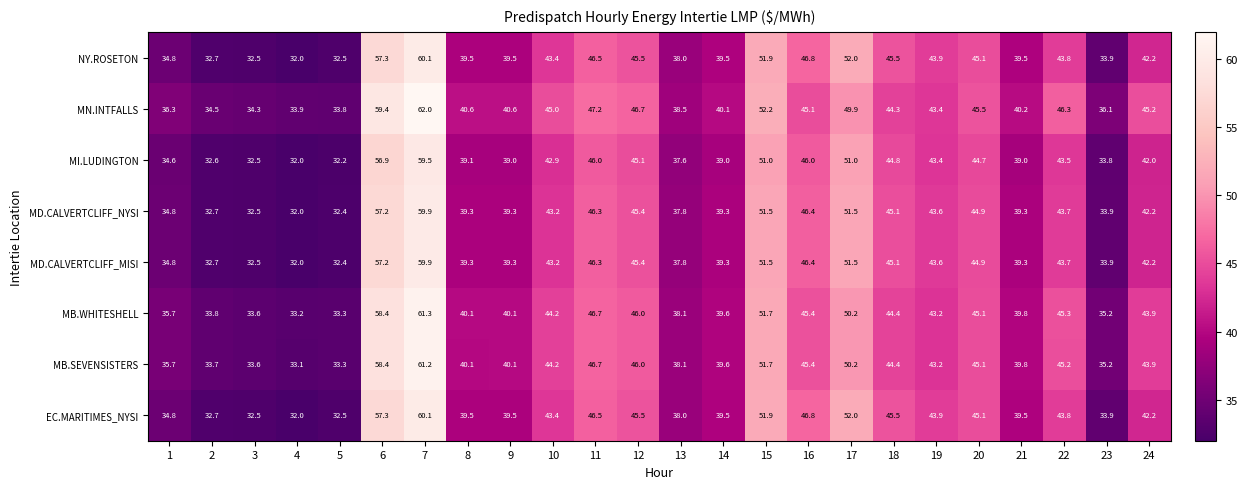

Is it true that MI.LUDINGTON equals 17.2 at 22?

False